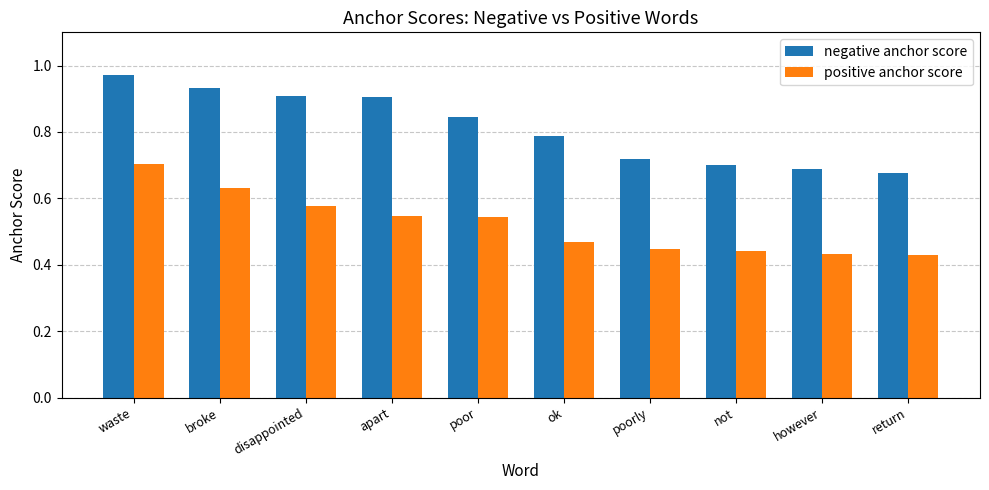

Which series has the largest range (max minus min)?

negative anchor score